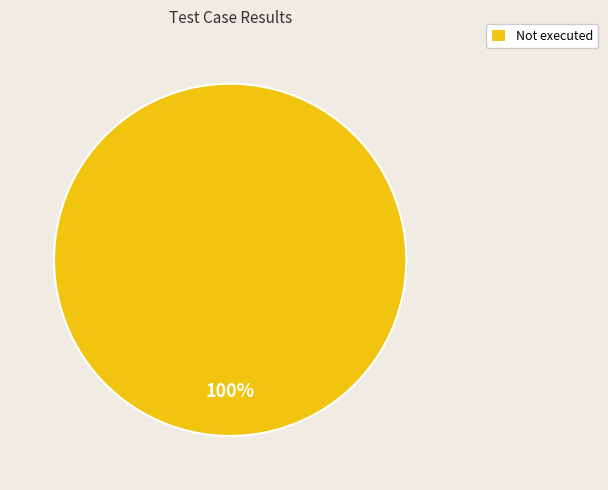

Is it true that Not executed is 100% of the pie?

True